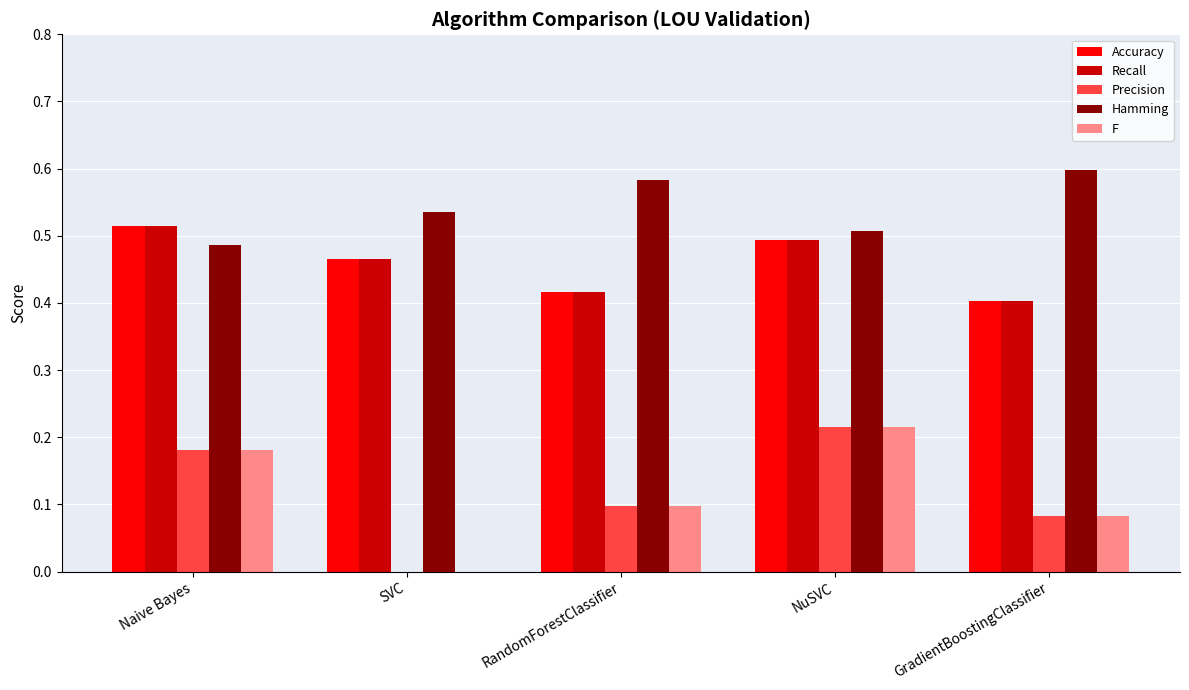

Is it true that Hamming equals 0.6 at GradientBoostingClassifier?

True